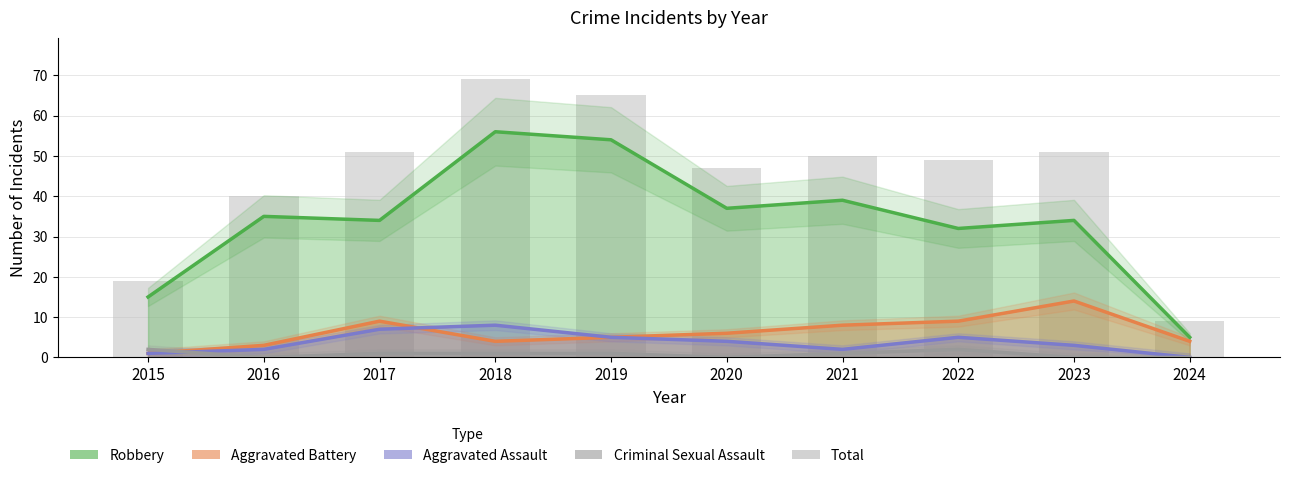

Rank the categories by Aggravated Assault value from highest to lowest.

2018, 2017, 2019, 2022, 2020, 2023, 2016, 2021, 2015, 2024